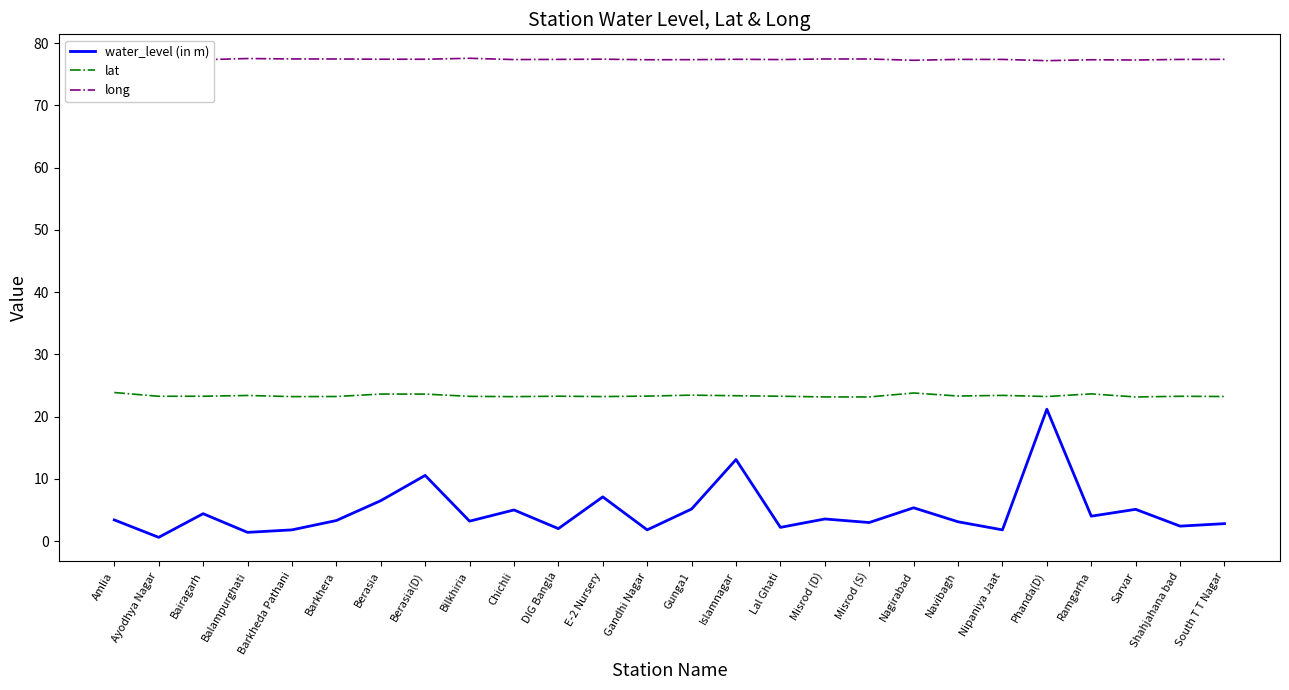

True or false: lat and long cross at least once.

False